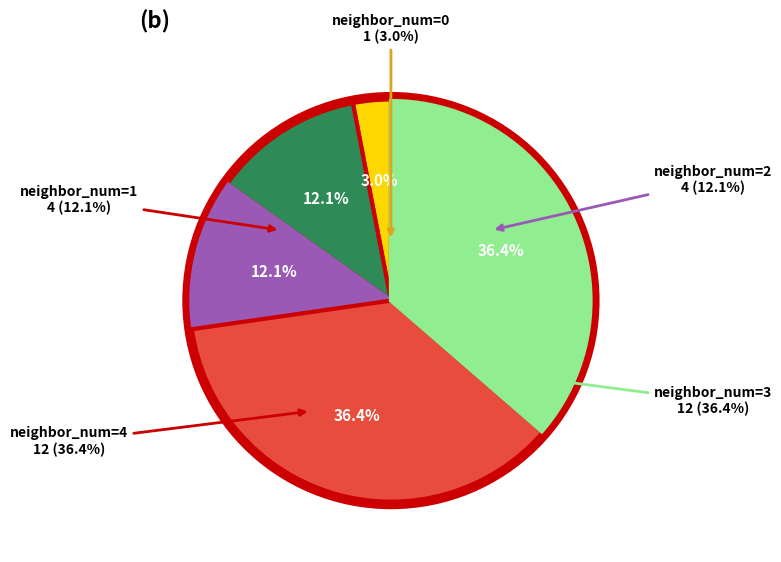

Is the sum of neighbor_num=1 and neighbor_num=2 greater than half?

No